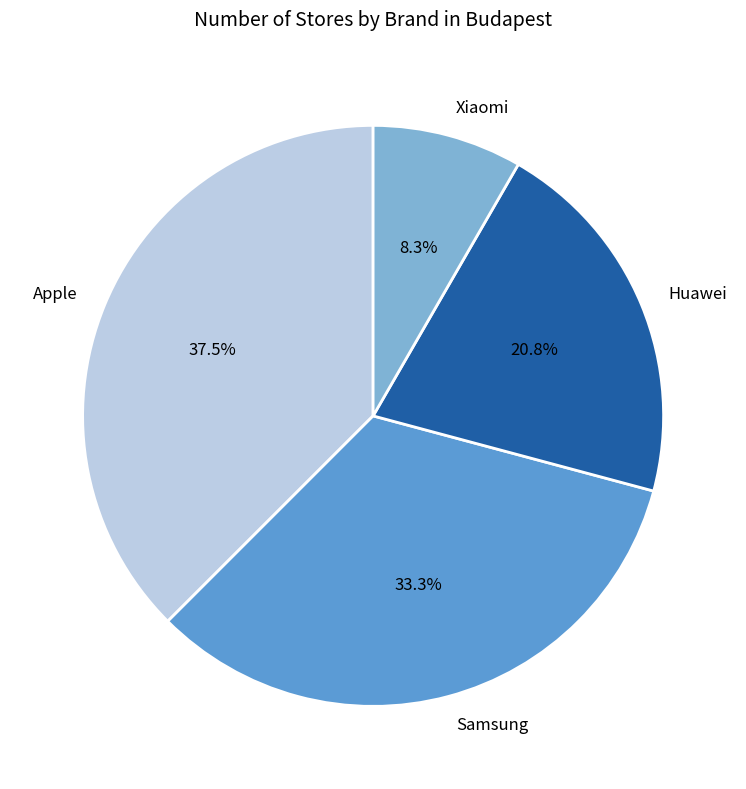

The Xiaomi slice represents 8% of the pie. True or false?

True